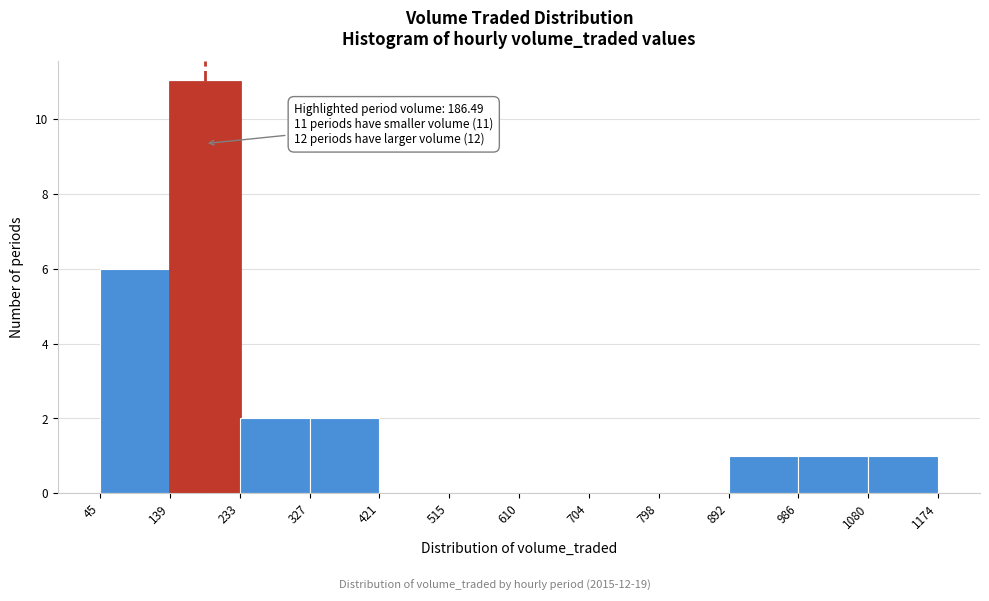

Over which range of the x-axis is the bar tallest?

139 to 233